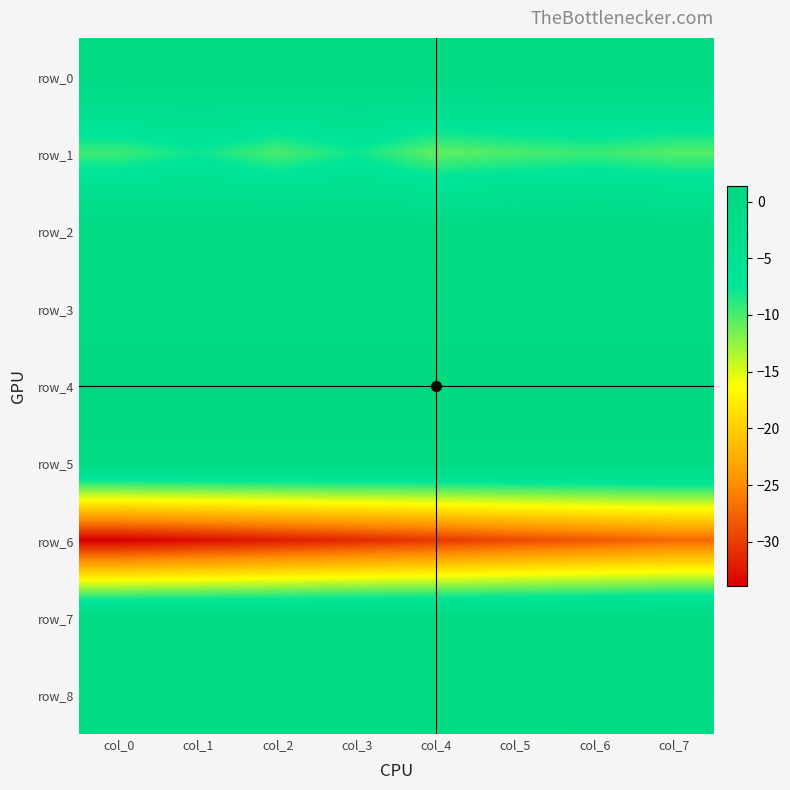

What is the lowest value of the row_3 series?

-0.6